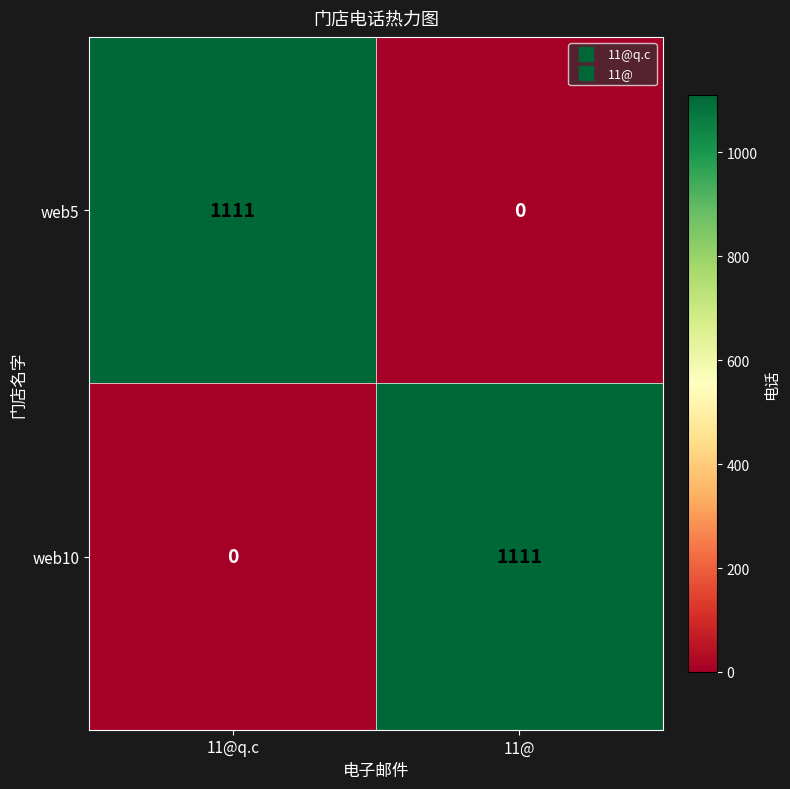

Reading right to left, extract all data points from this chart.

web5: 11@=0	11@q.c=1111
web10: 11@=1111	11@q.c=0